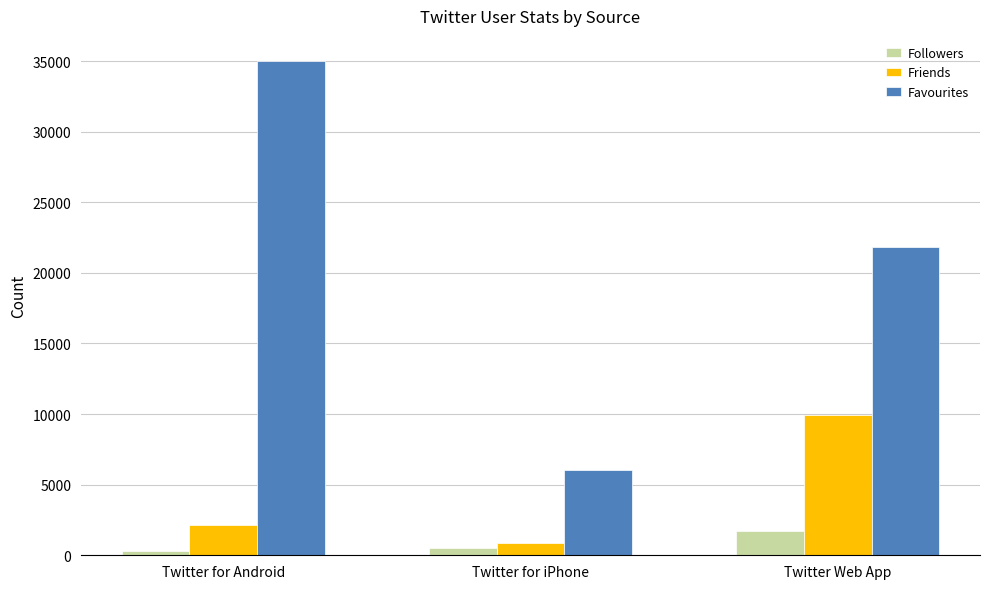

Read the Friends value at Twitter for iPhone.

874